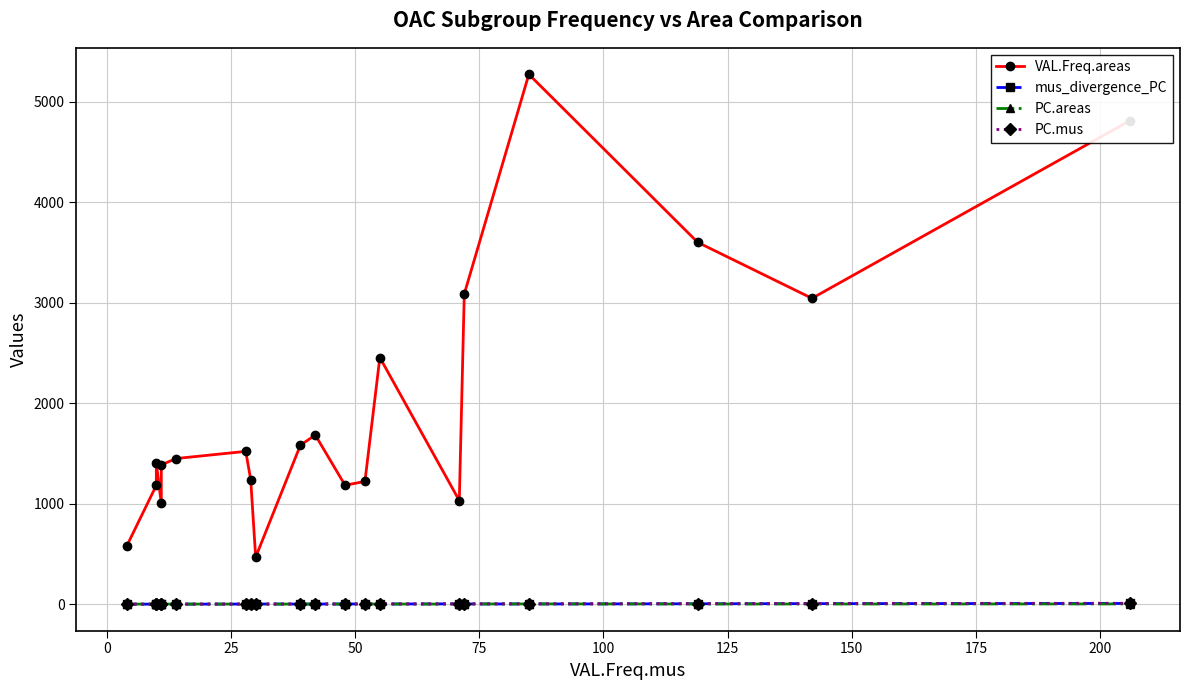

How many values in the VAL.Freq.areas series are below 1449?

10